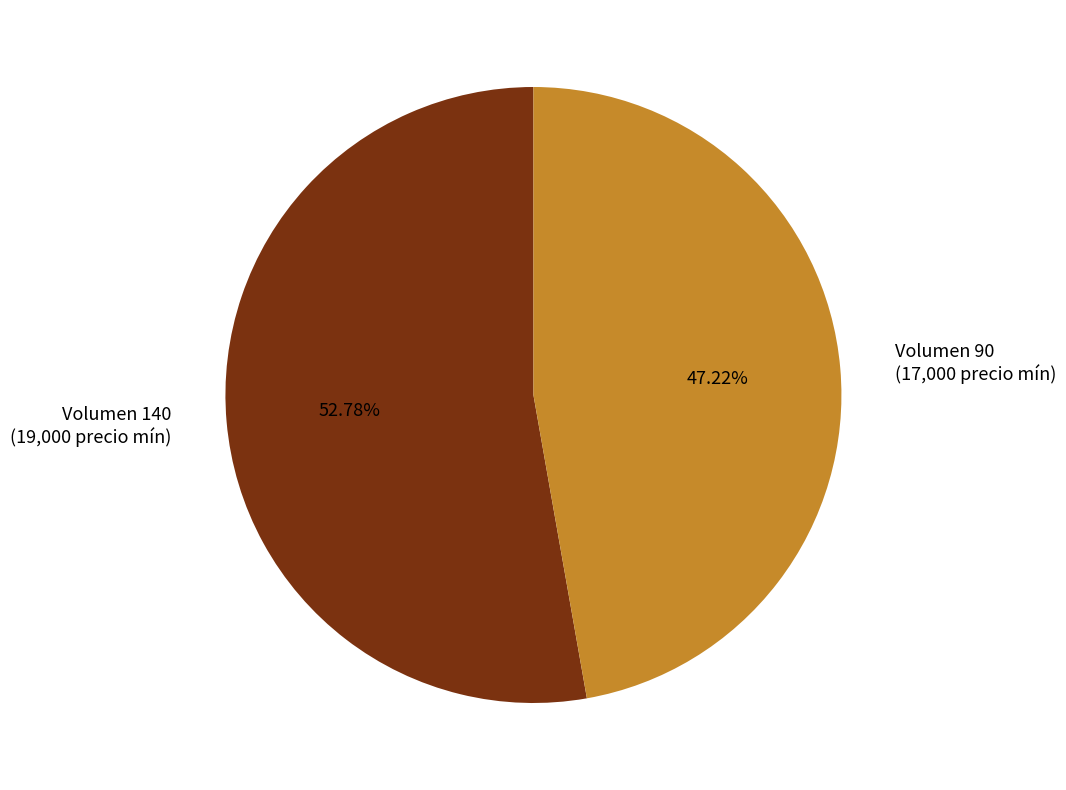

Do Volumen 90 (17,000 precio mín) and Volumen 140 (19,000 precio mín) together represent more than half of the pie?

Yes